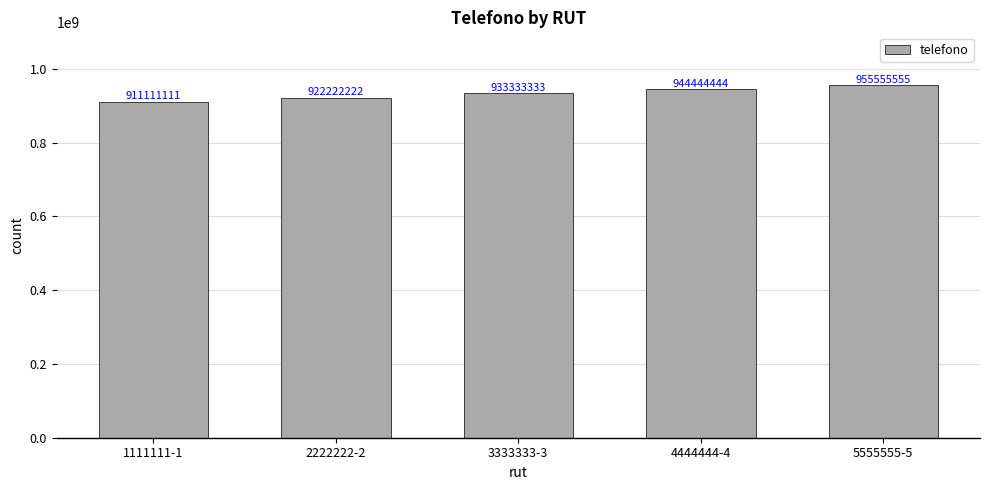

How many values are between 922222222 and 944444444?

3